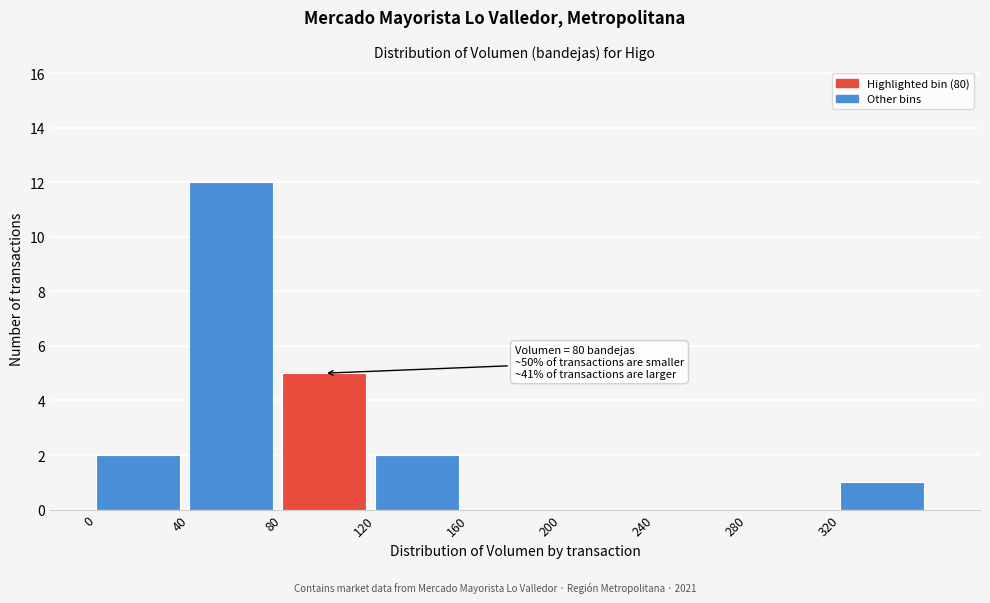

Over which range of the x-axis is the bar tallest?

40 to 80